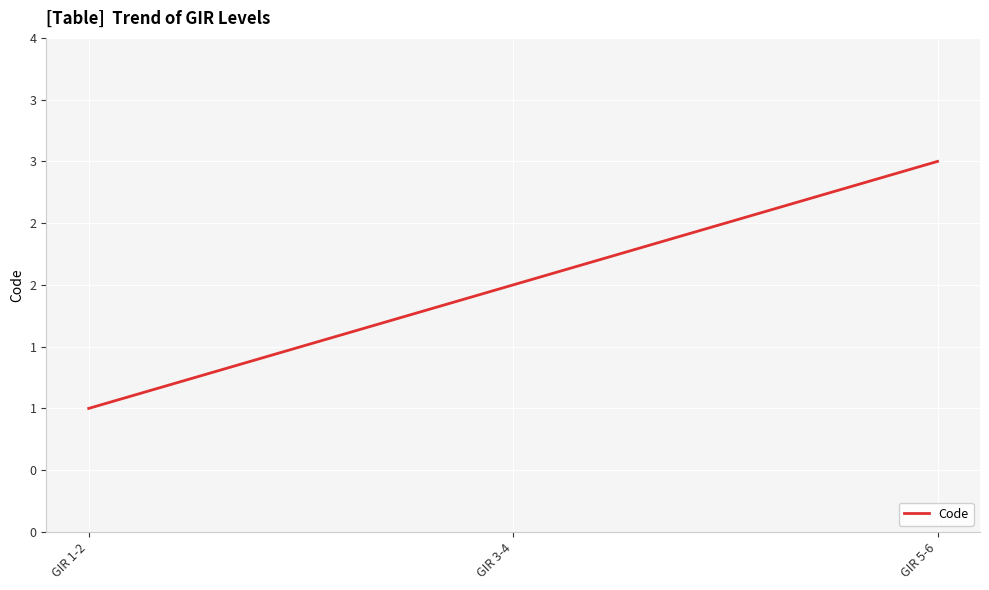

Does the chart display data point markers on the line(s)?

No